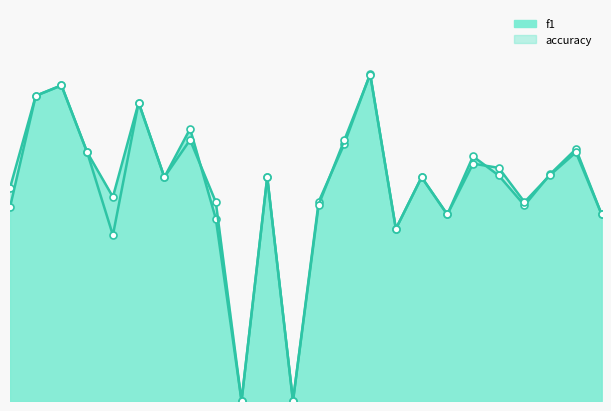

What is the difference between the accuracy_line values at 14 and 22?

0.2